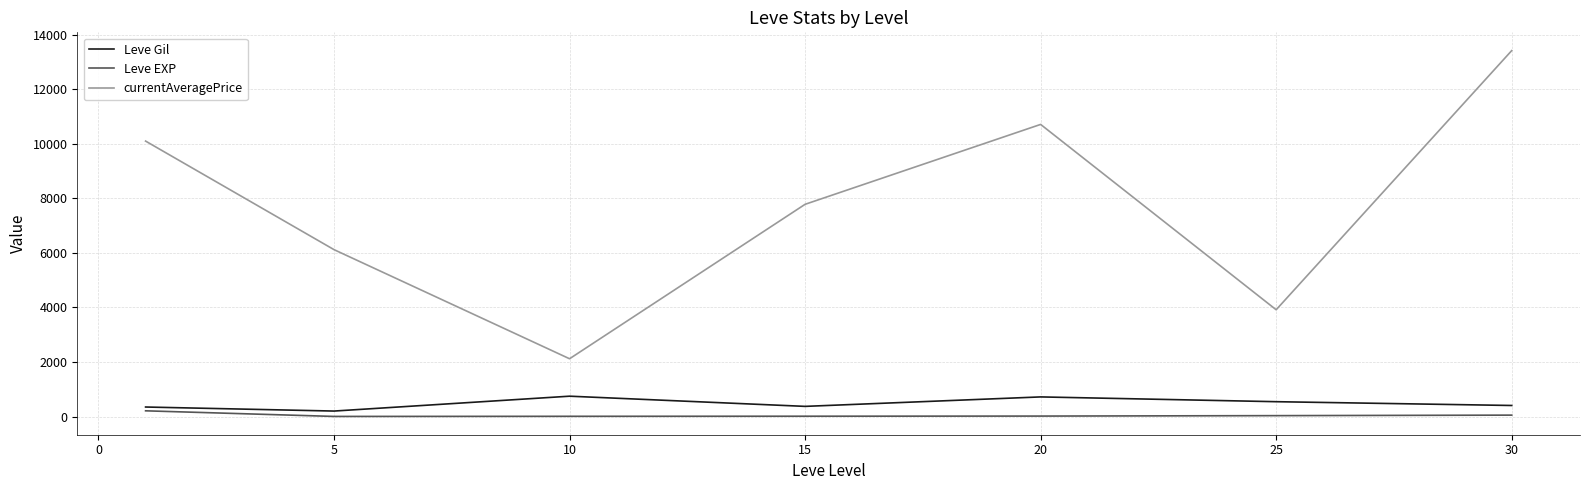

Which series has the largest range (max minus min)?

currentAveragePrice